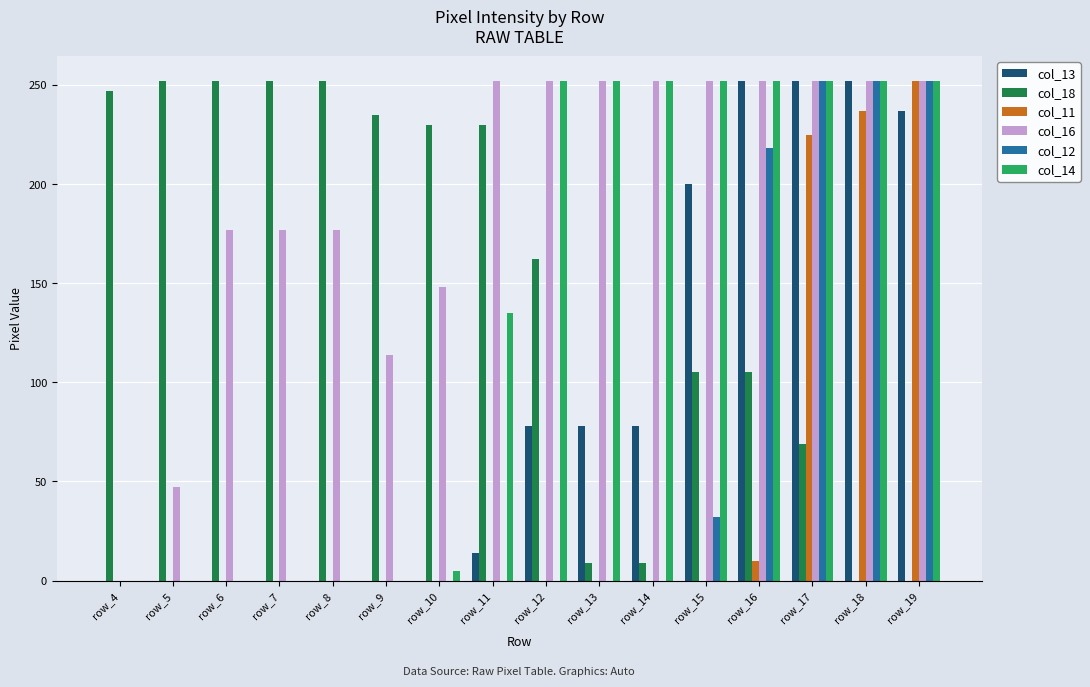

True or false: col_14 has a value of 0 at row_9.

True